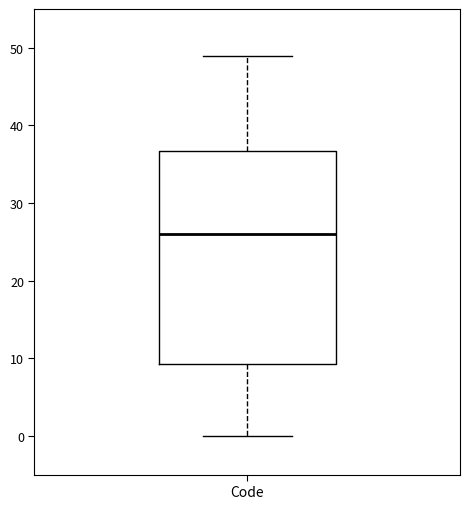

Read this box plot against the y-axis: the position of the median line, the range covered by the box, and the ends of both whiskers. The values are not printed on the chart, so give them approximately, as read against the axis.

median 26, box 9 to 37, whiskers 0 to 49